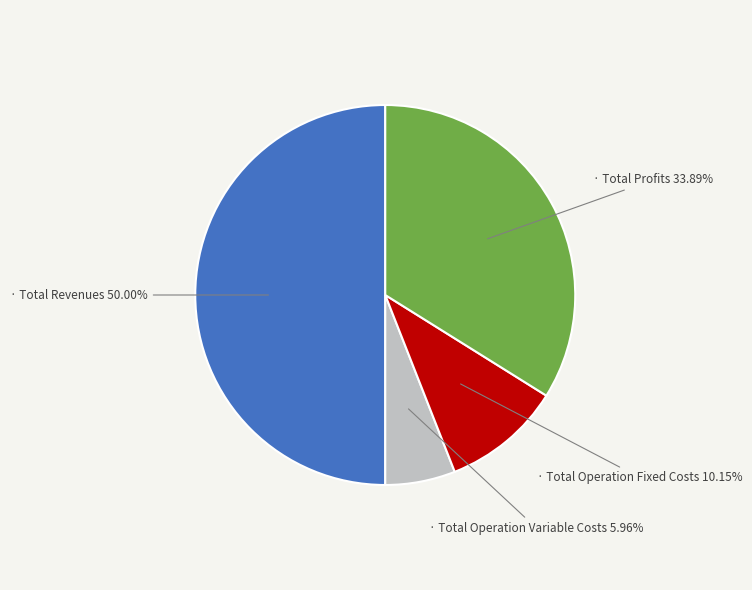

Count the number of slices in the pie.

4